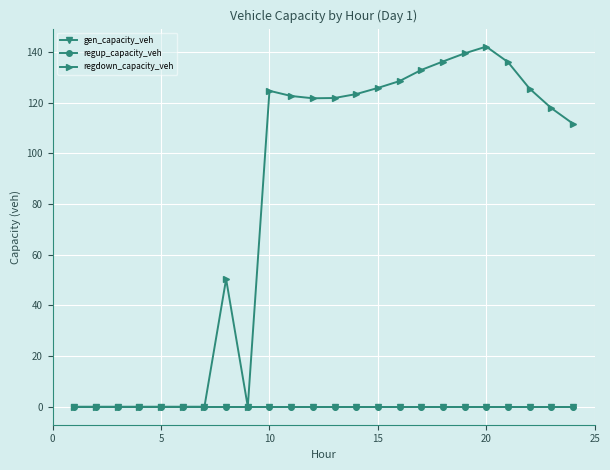

Which series has the largest range (max minus min)?

regdown_capacity_veh